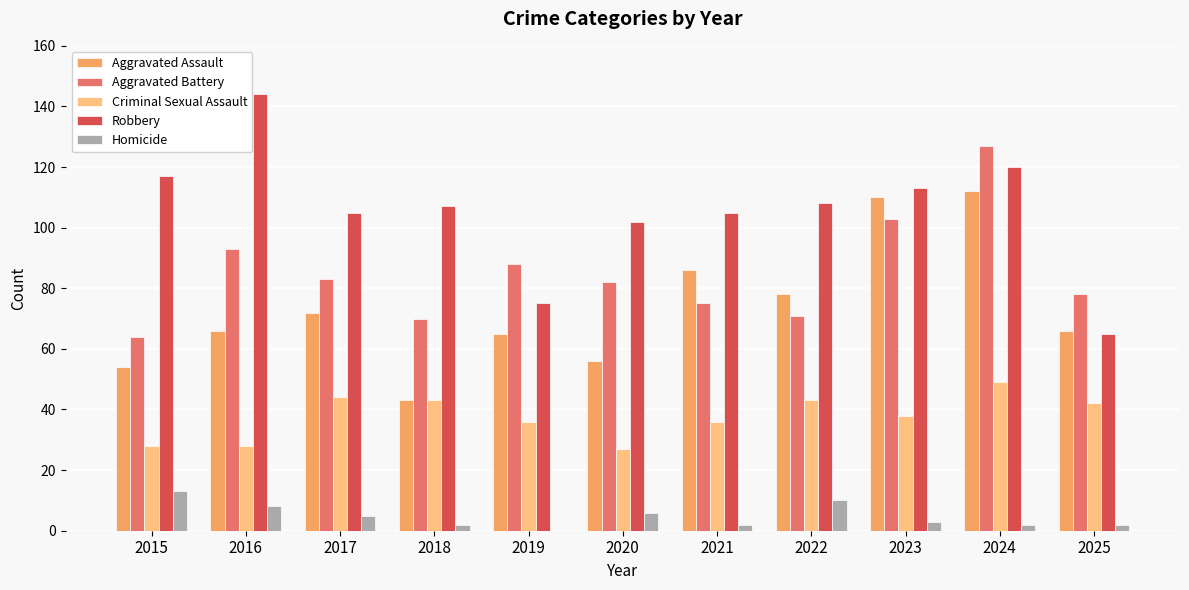

What is the average value of the Robbery series?

106